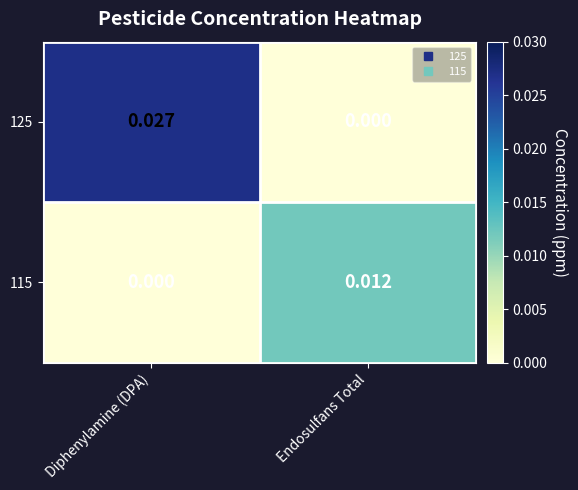

Rank the series at Diphenylamine (DPA) from highest to lowest value.

125, 115